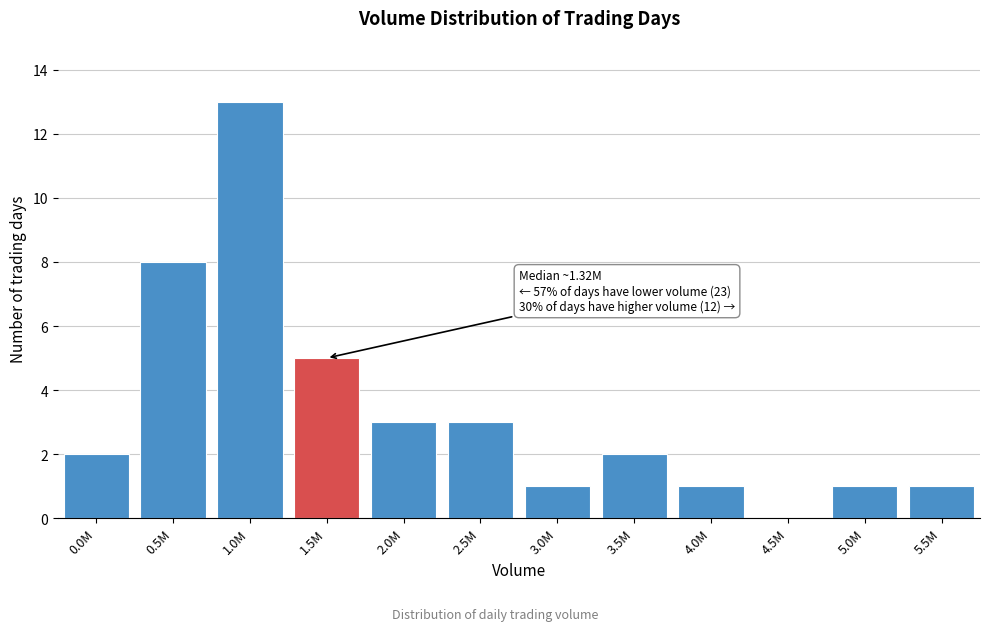

Reading right to left, list all the values displayed in this chart.

5.5M=1	5.0M=1	4.5M=0	4.0M=1	3.5M=2	3.0M=1	2.5M=3	2.0M=3	1.5M=5	1.0M=13	0.5M=8	0.0M=2